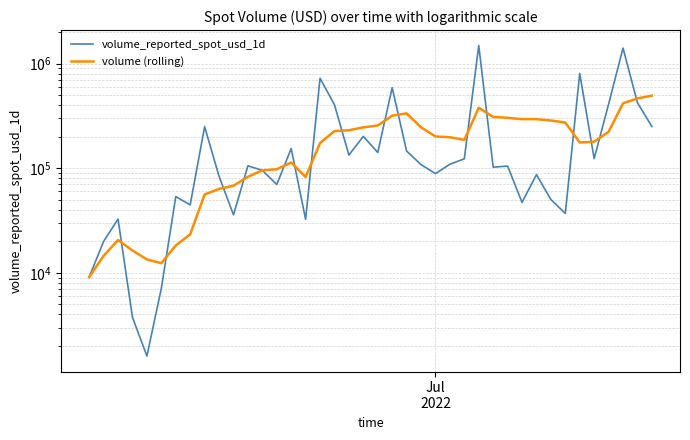

Reading left to right, transcribe all the data shown in this chart.

volume_reported_spot_usd_1d: 9119.6	19991.3	32630.7	3747.7	1602.1	7101.0	53556.7	44657.4	249595.4	83744.1	35844.9	105422.4	95422.1	69866.3	154166.1	32454.1	724743.4	404583.7	133672.4	201636.7	141452.6	588976.5	145920.6	108350.4	88751.1	109174.7	123101.4	1487137.9	102293.3	104929.1	47129.8	86870.3	50212.7	36959.2	806019.9	123502.3	409857.6	1407665.0	422996.1	250745.9
volume (rolling): 9119.6	14555.5	20580.6	16372.4	13418.3	12365.4	18249.9	23326.7	56127.3	63429.2	68014.5	82846.0	95463.3	97793.2	113437.3	82417.1	173988.5	226665.4	230701.1	245874.7	256101.3	318217.1	334426.6	246370.4	201251.5	197751.8	186532.5	378773.2	309247.1	303391.1	294645.3	294376.7	285953.5	273647.5	176344.9	179374.8	222936.0	417298.1	465316.1	493963.7